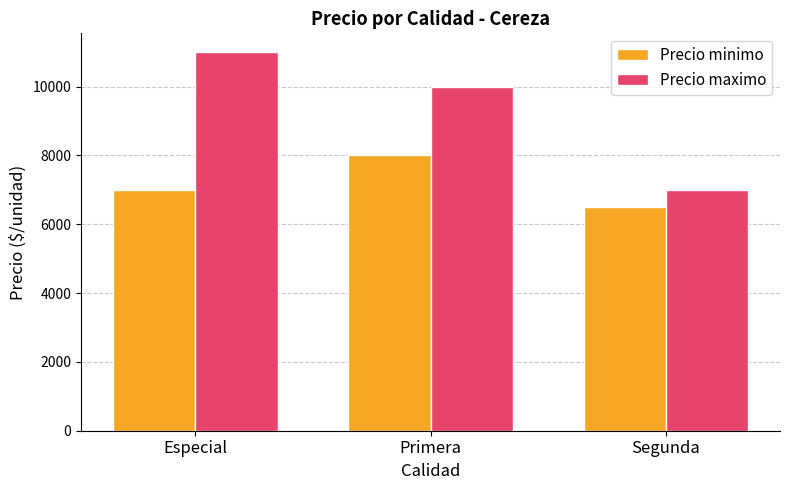

What is the value of the Precio maximo bar at the 2nd from the left?

10000